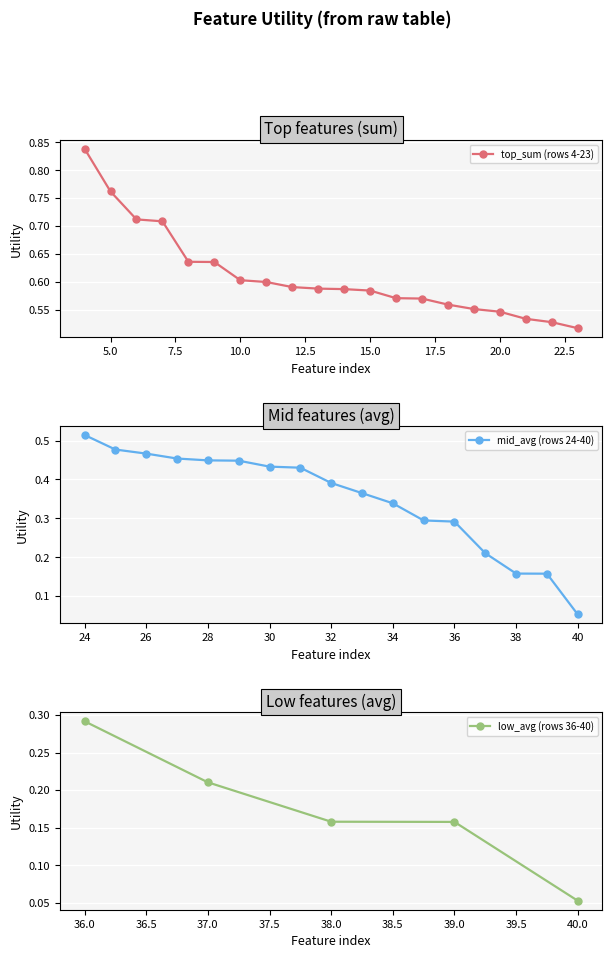

Count the top_sum (rows 4-23) values in the range 0 to 1.

20